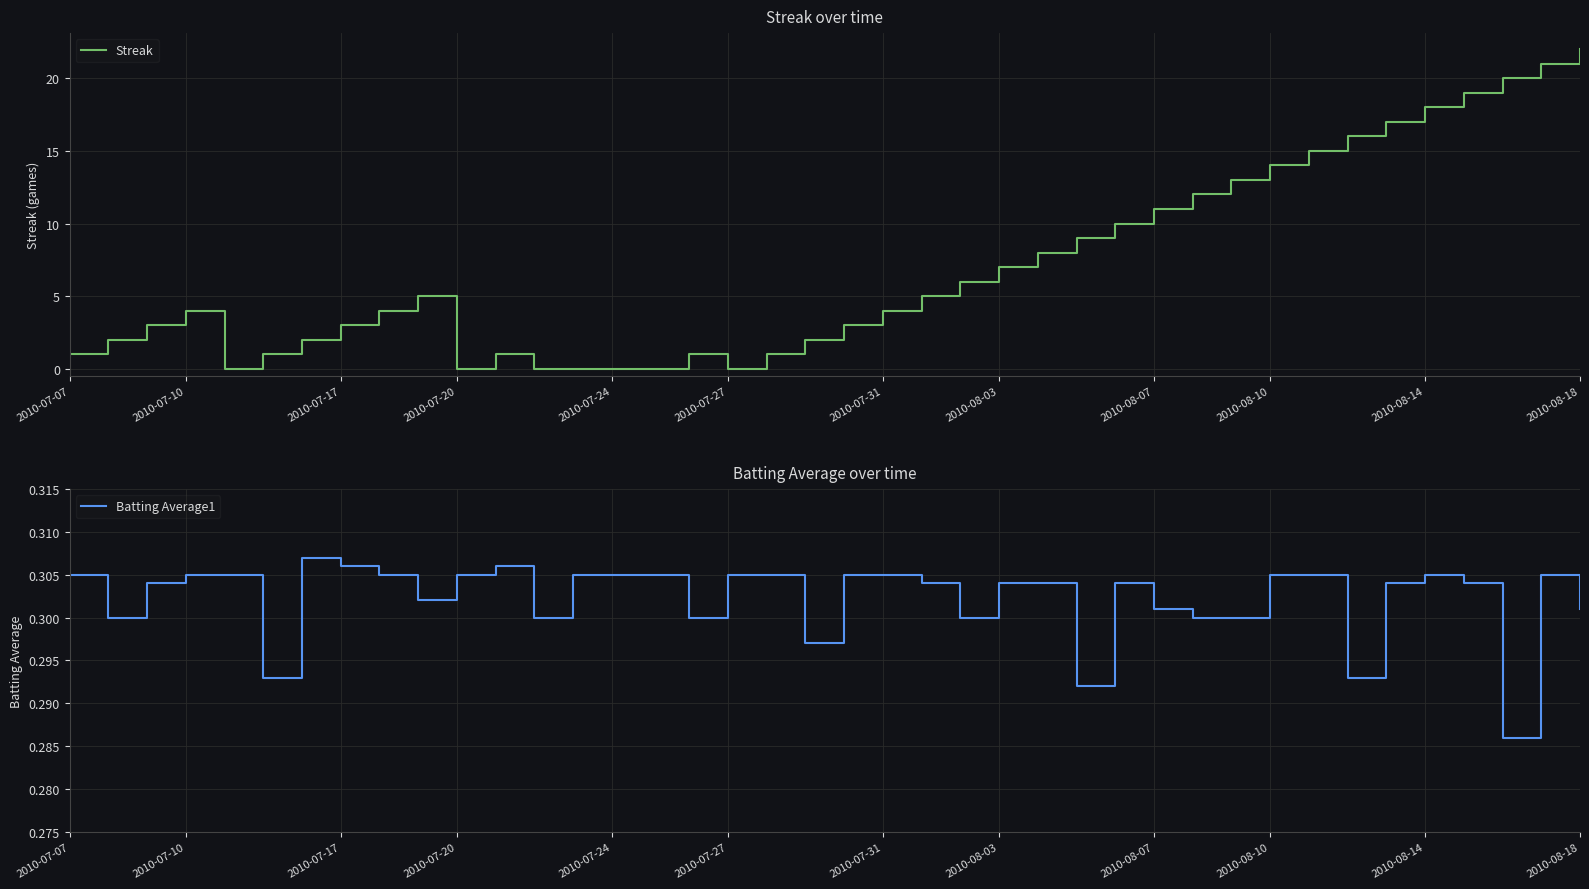

The Batting Average1 series shows 0.1 at 2010-08-14. True or false?

False